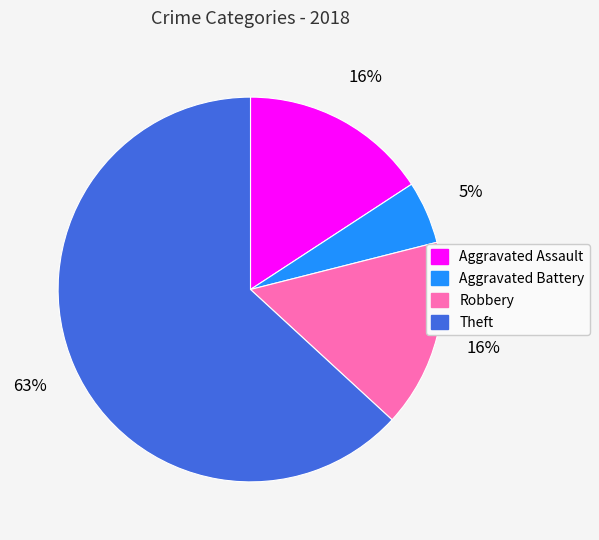

Which slice is the smallest?

Aggravated Battery